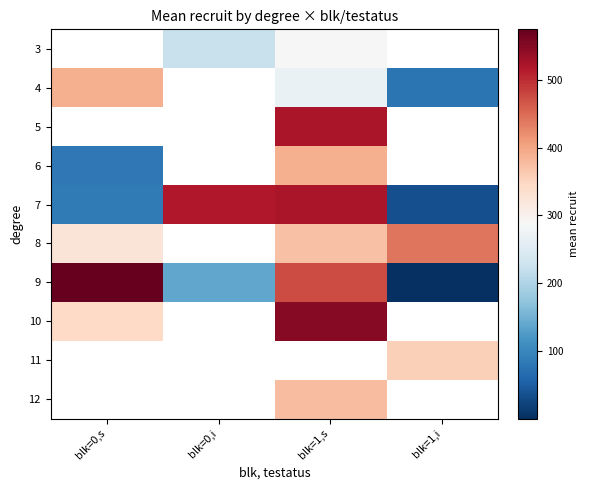

What is the difference between the second highest and second lowest values in the 3 series?

62.0